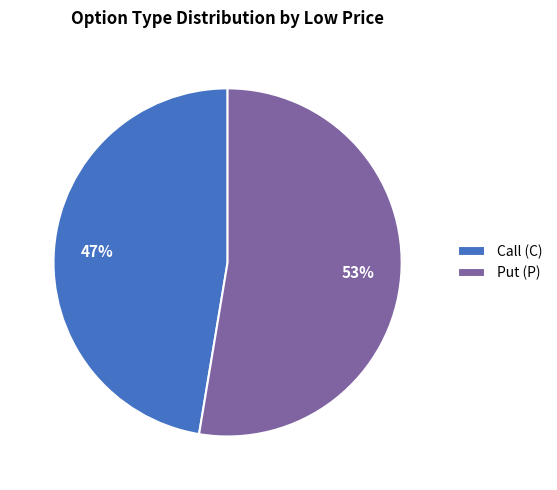

What is the ratio of the value at Call (C) to the value at Put (P)?

0.9